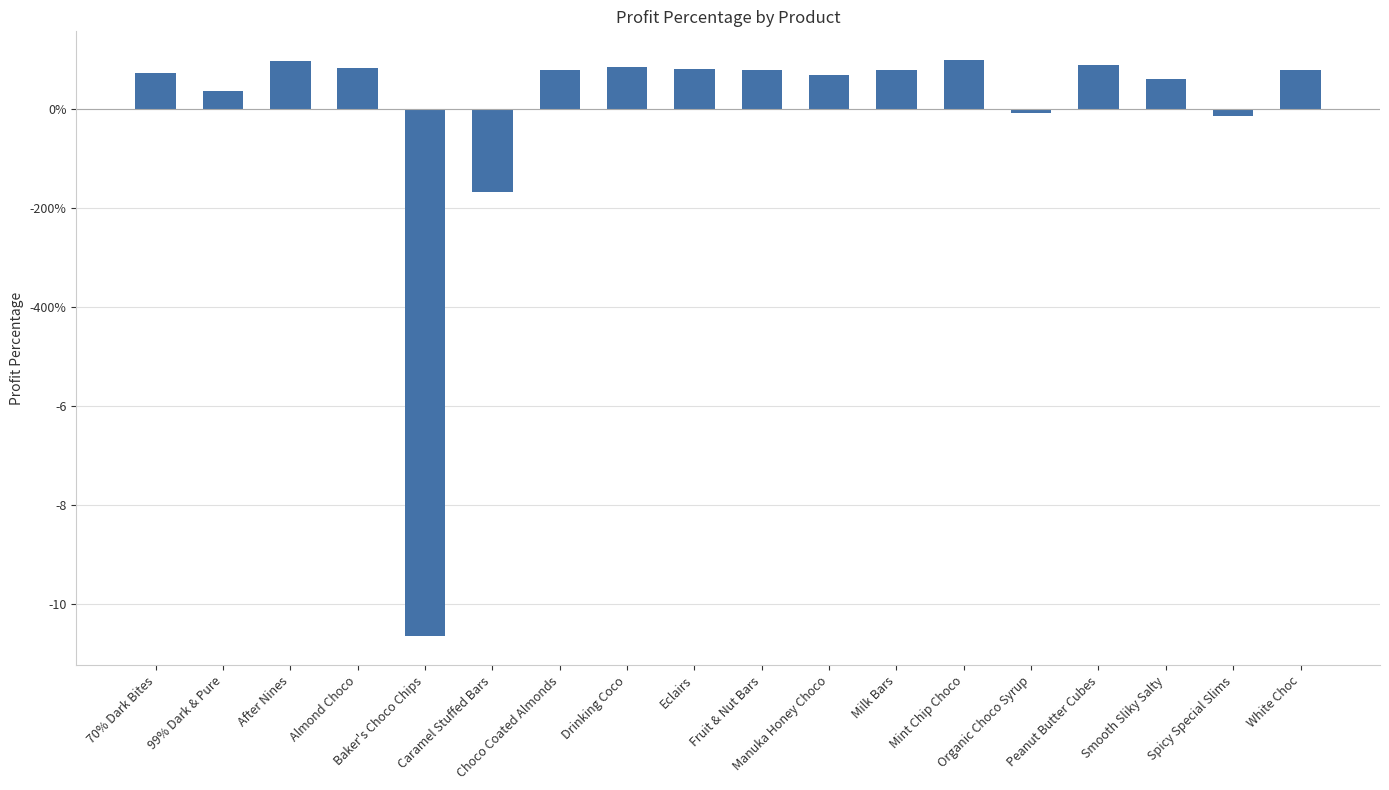

Are the bars horizontal?

No